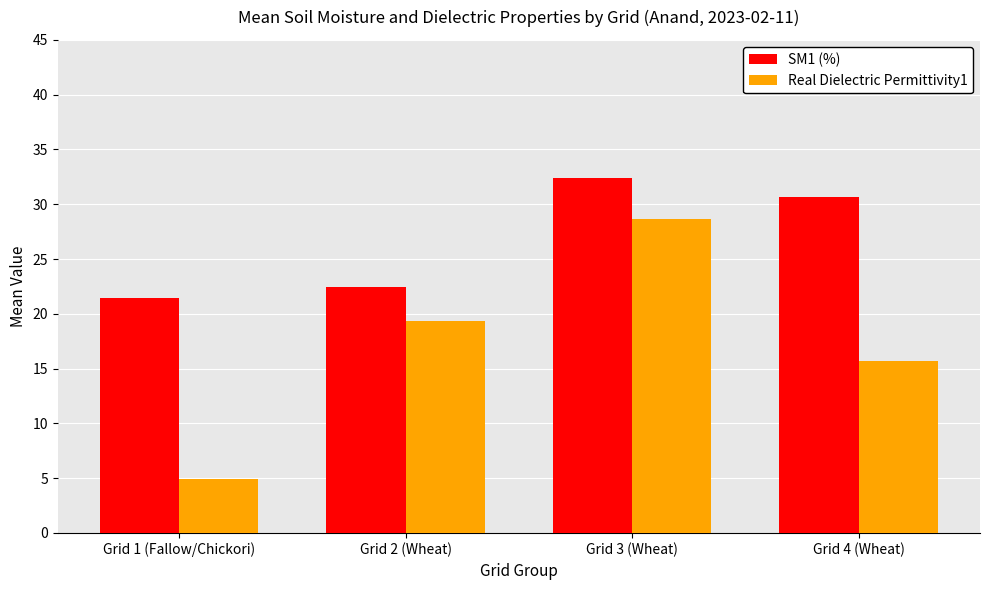

The value of SM1 (%) at Grid 1 (Fallow/Chickori) is 8.3. True or false?

False